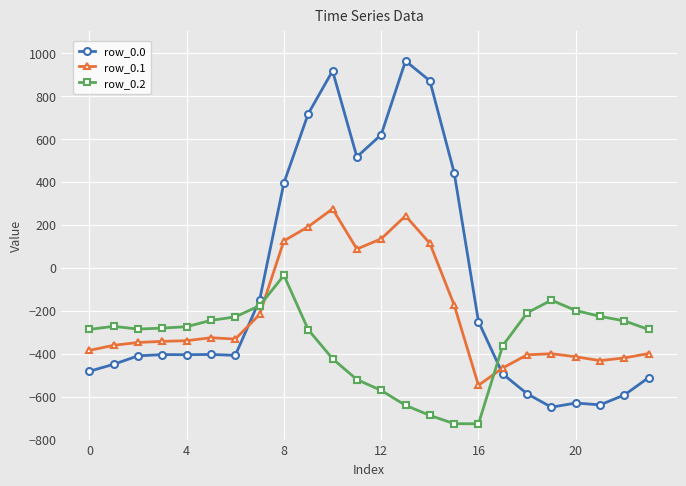

Does the chart display data point markers on the line(s)?

Yes